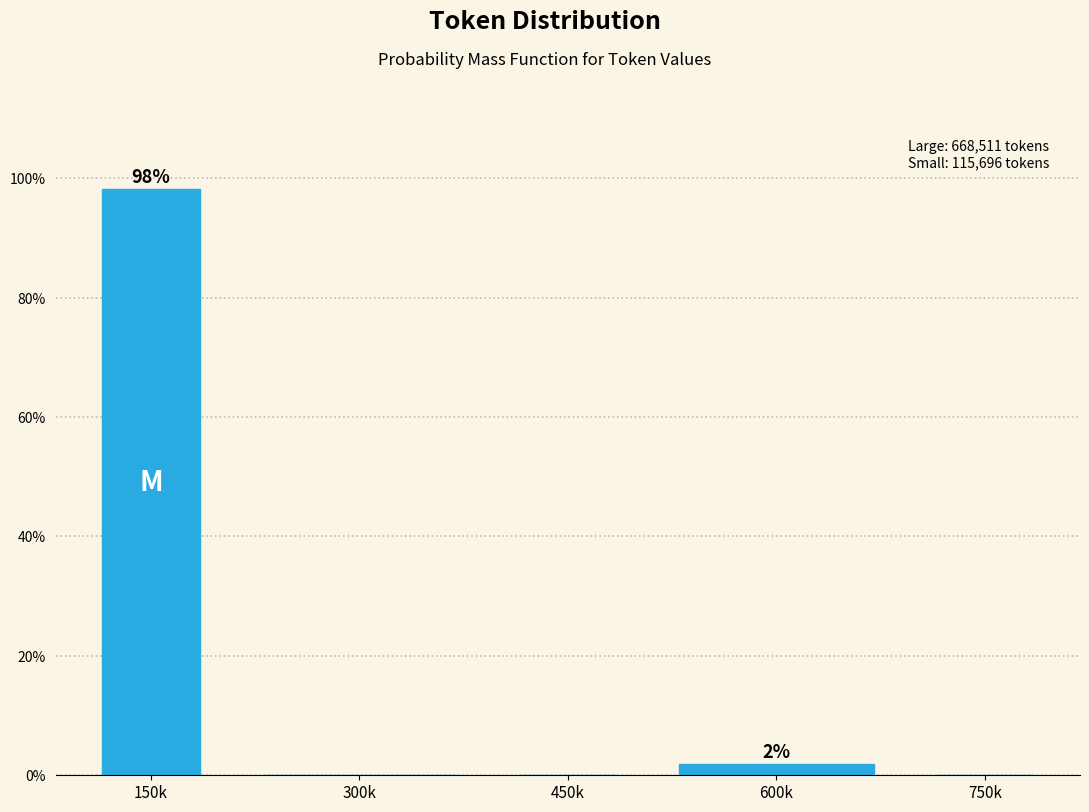

Reading left to right, what are all the values shown in this chart?

150k=98.1	300k=0.0	450k=0.0	600k=1.9	750k=0.0